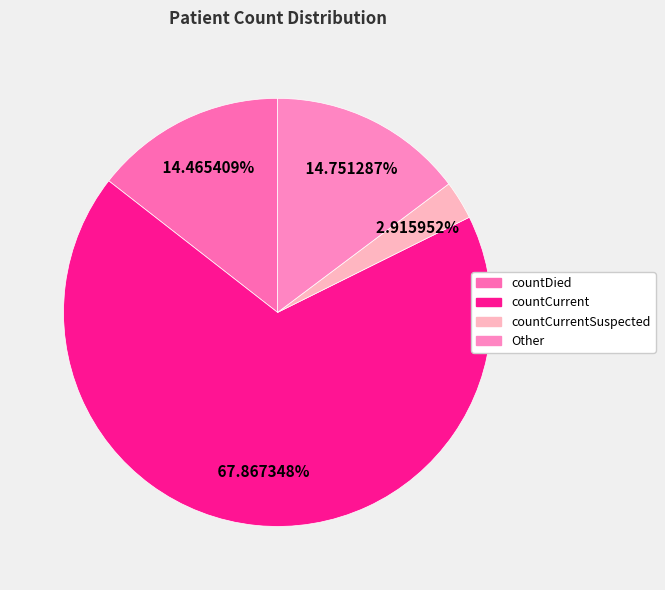

What is the largest slice in the pie chart?

countCurrent